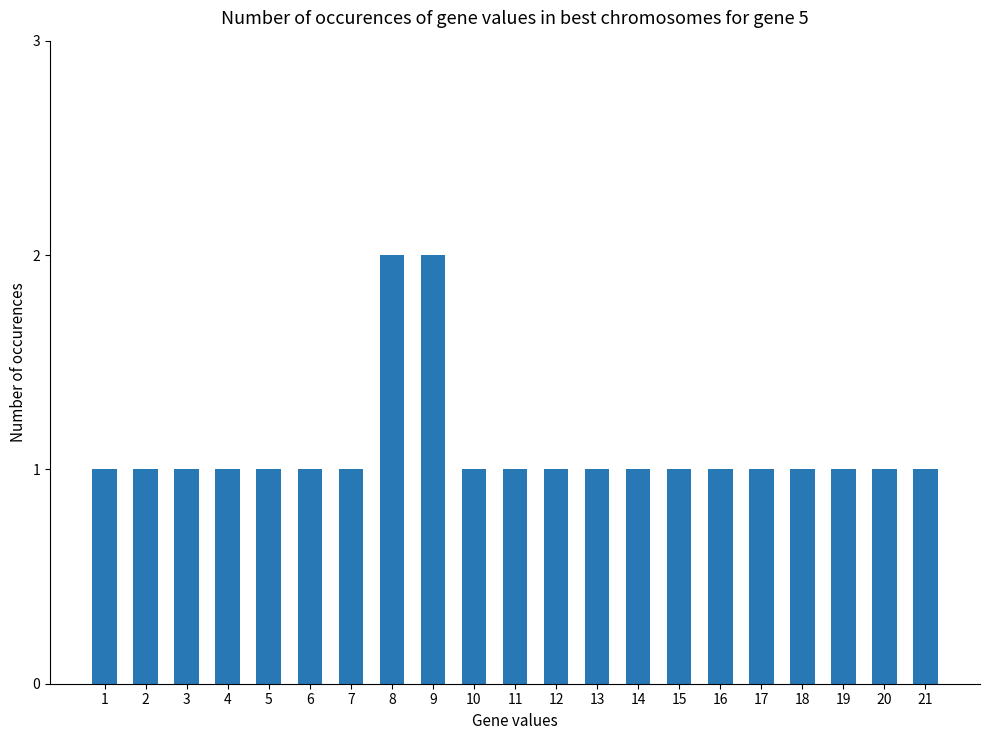

What value does the data have at 16?

1